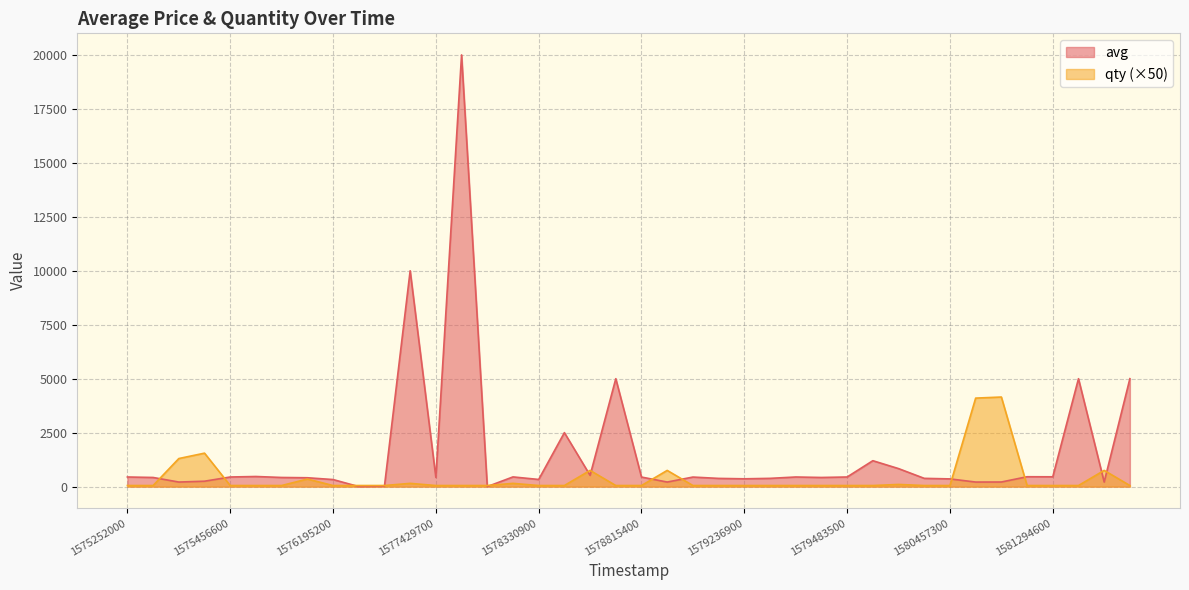

The qty series shows 50 at 1578599400. True or false?

True